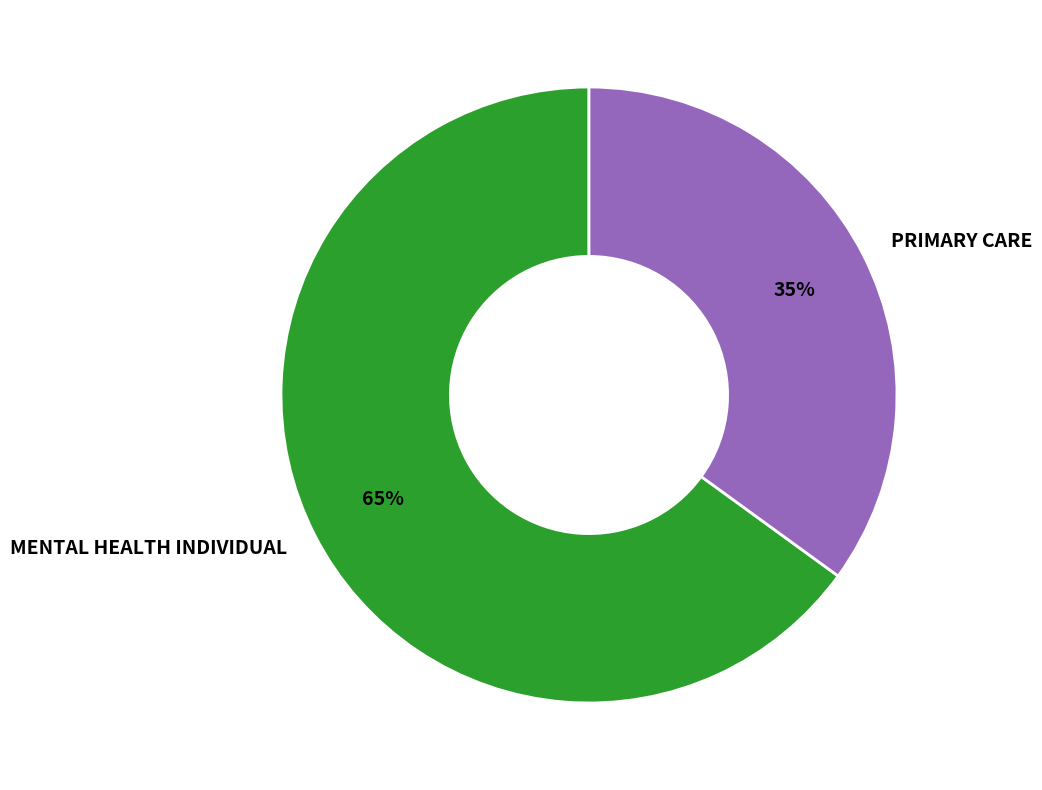

What is the ratio of the value at PRIMARY CARE to the value at MENTAL HEALTH INDIVIDUAL?

0.5